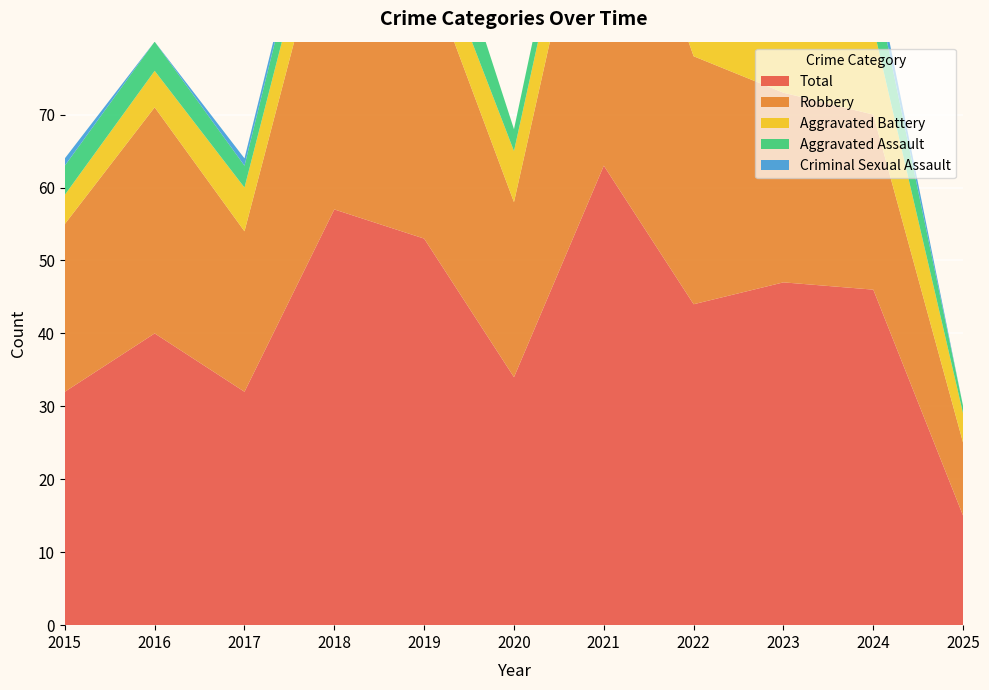

Reading left to right, list all the values displayed in this chart.

Aggravated Assault: 4	4	3	5	9	3	5	4	8	7	1
Aggravated Battery: 4	5	6	7	6	7	8	6	10	12	4
Criminal Sexual Assault: 1	0	1	1	0	0	0	0	3	2	0
Robbery: 23	31	22	44	38	24	50	34	26	24	10
Total: 32	40	32	57	53	34	63	44	47	46	15